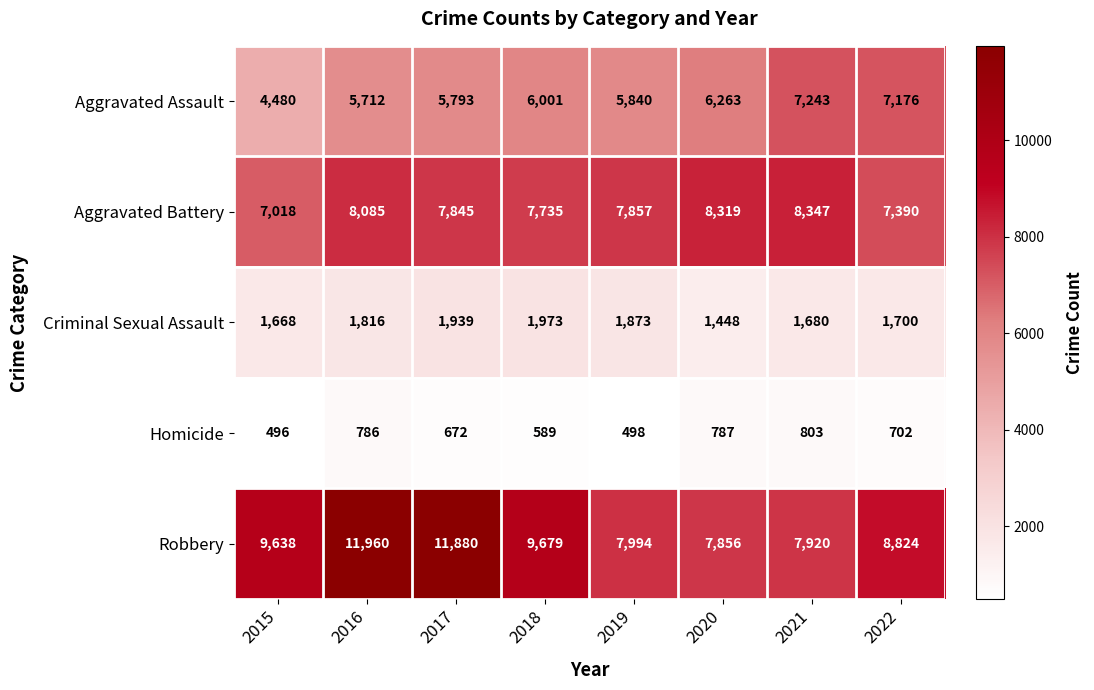

At how many categories does at least one series exceed 787?

8